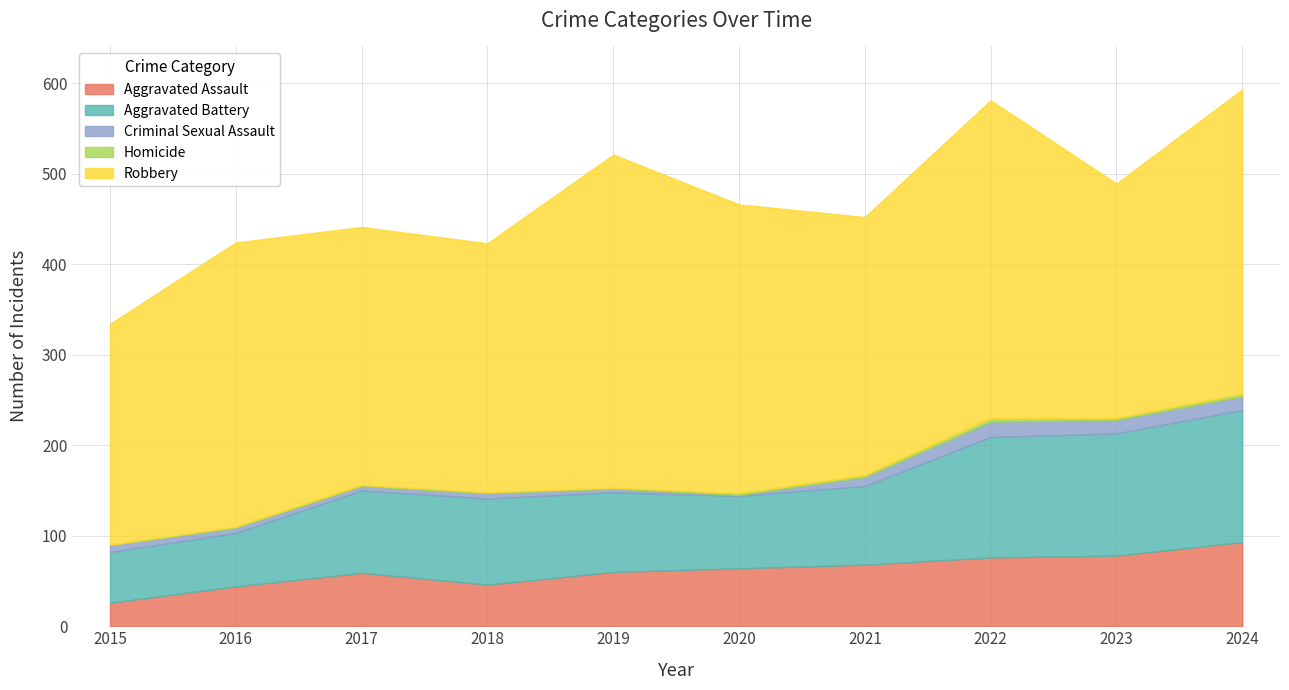

What is the approximate value of Aggravated Battery at 2021?

87